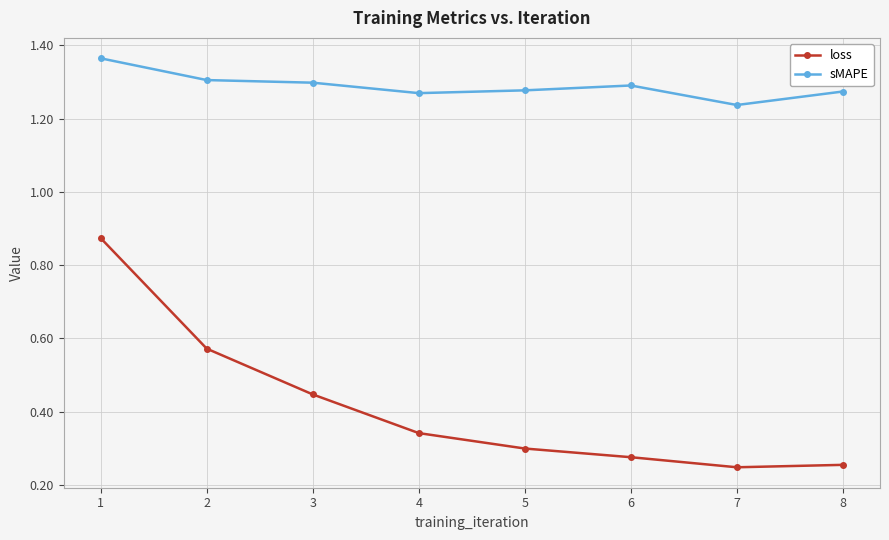

At 6, list the series in order from smallest to largest.

loss, sMAPE